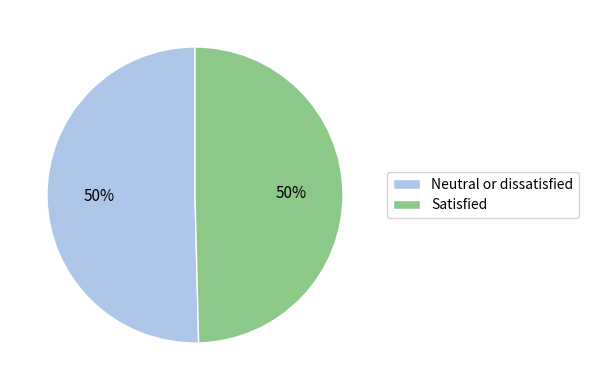

To the nearest percent, what is the combined percentage of Satisfied and Neutral or dissatisfied?

100%